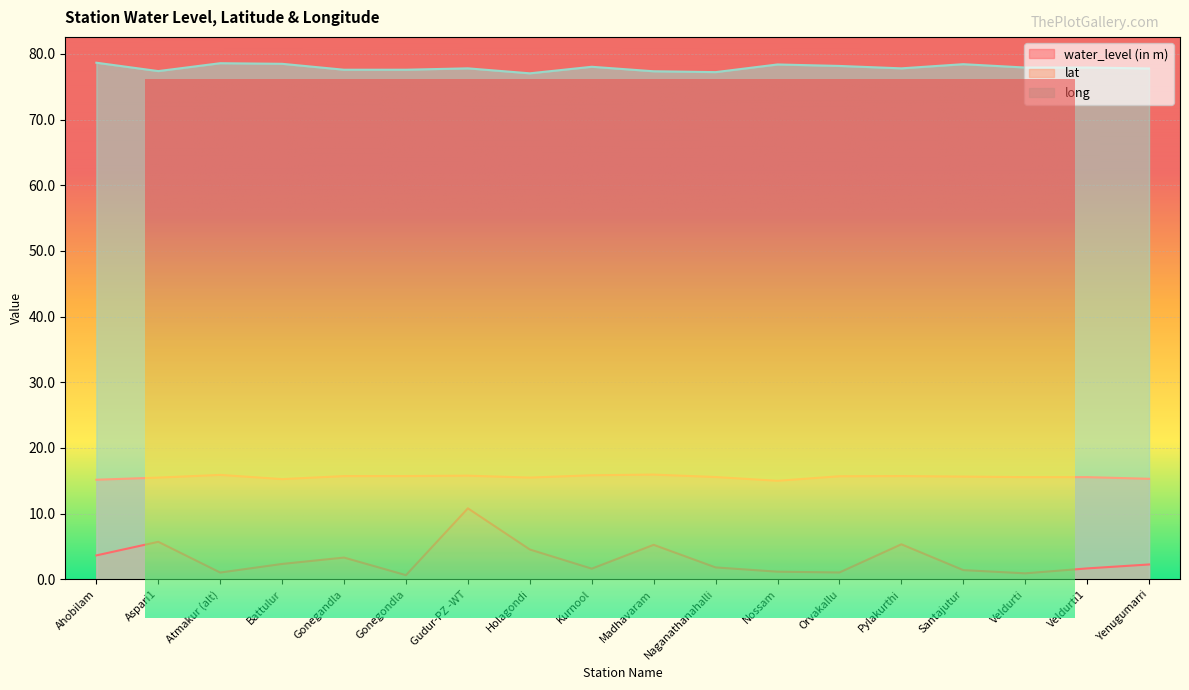

Which series has the widest spread of values?

water_level (in m)